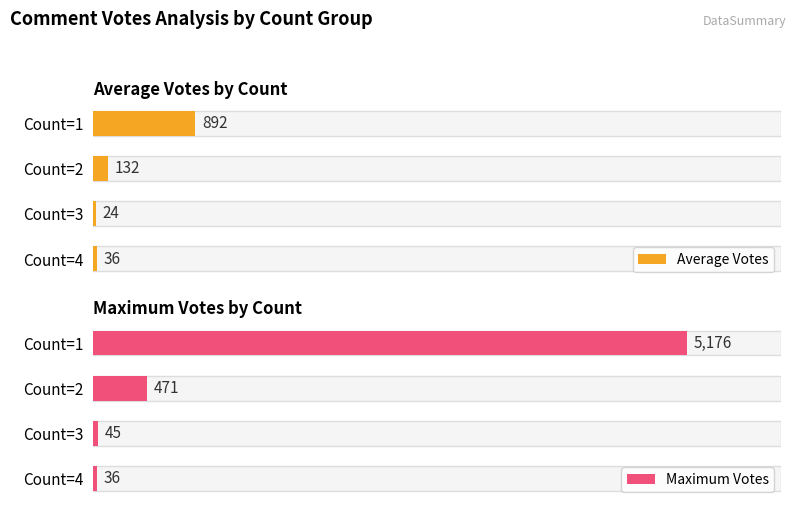

What is the lowest value of the Maximum Votes series?

36